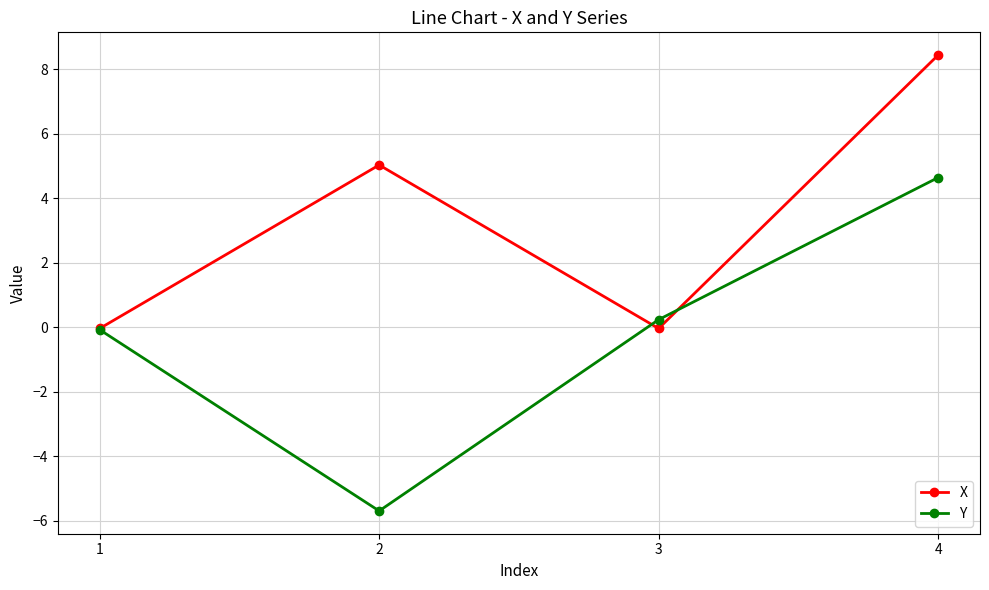

What is the value of the X point at the 2nd from the left?

5.0